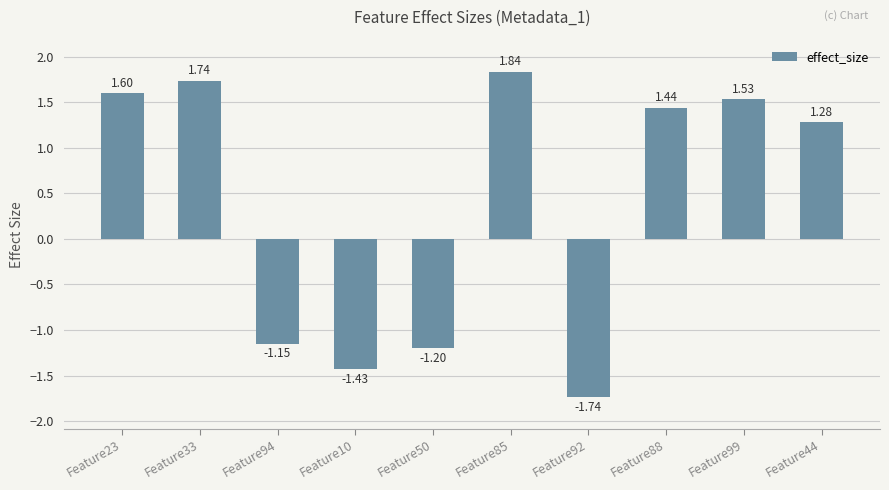

How many data points does each series have?

10